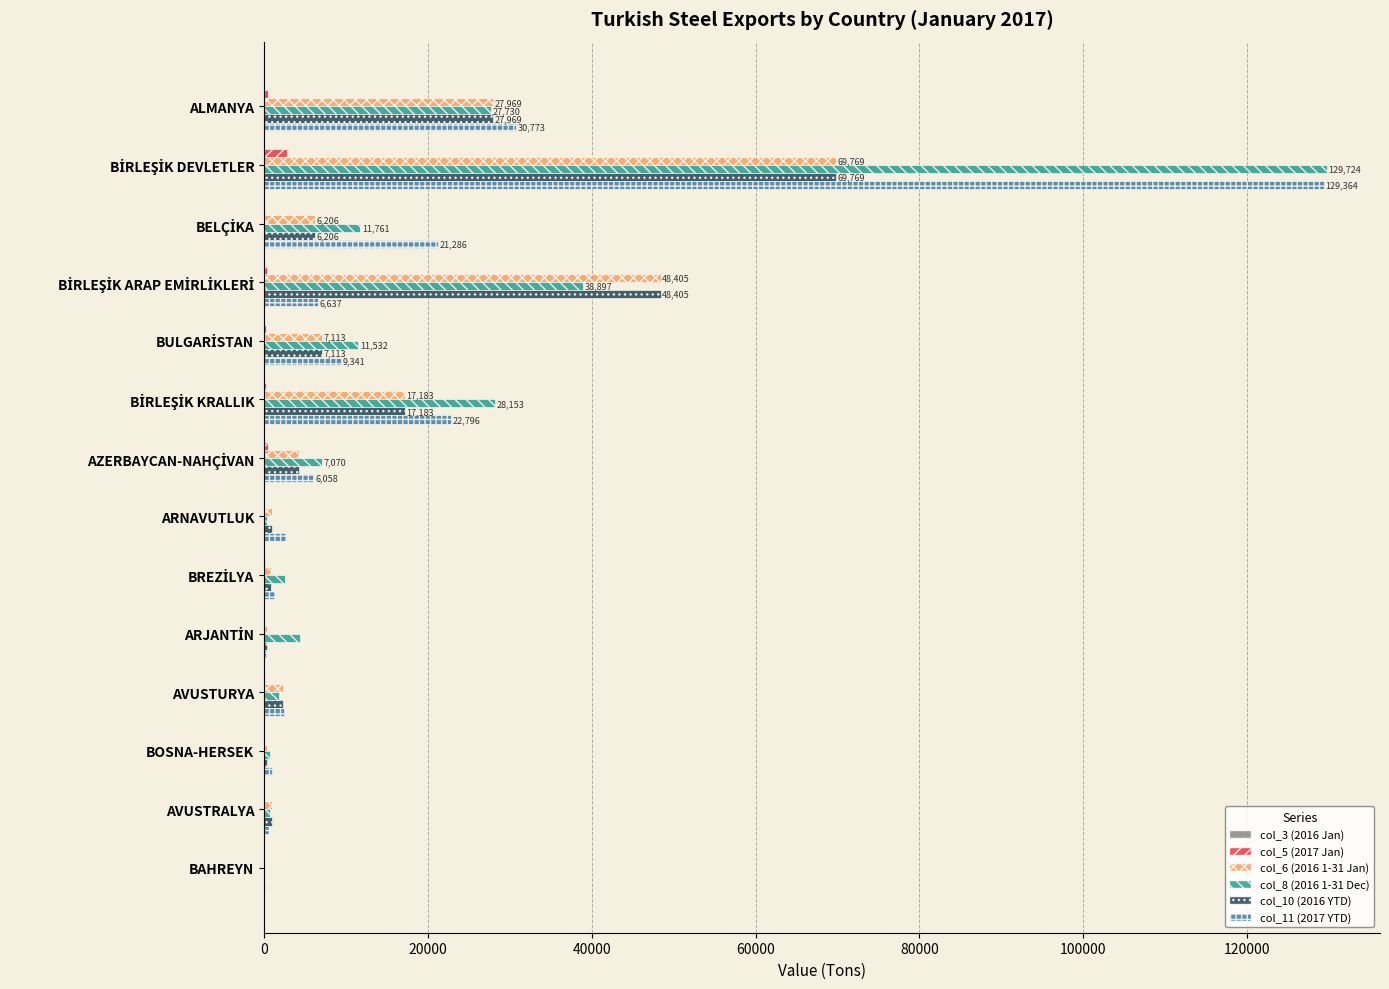

What is the sum of all col_11 (2017 YTD) values?

234721.0